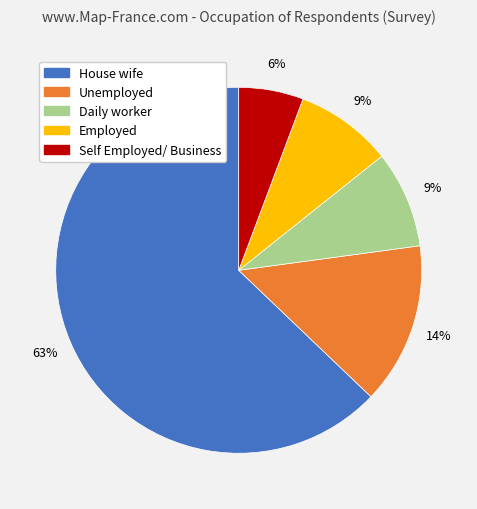

Is the sum of Self Employed/ Business and Unemployed greater than half?

No